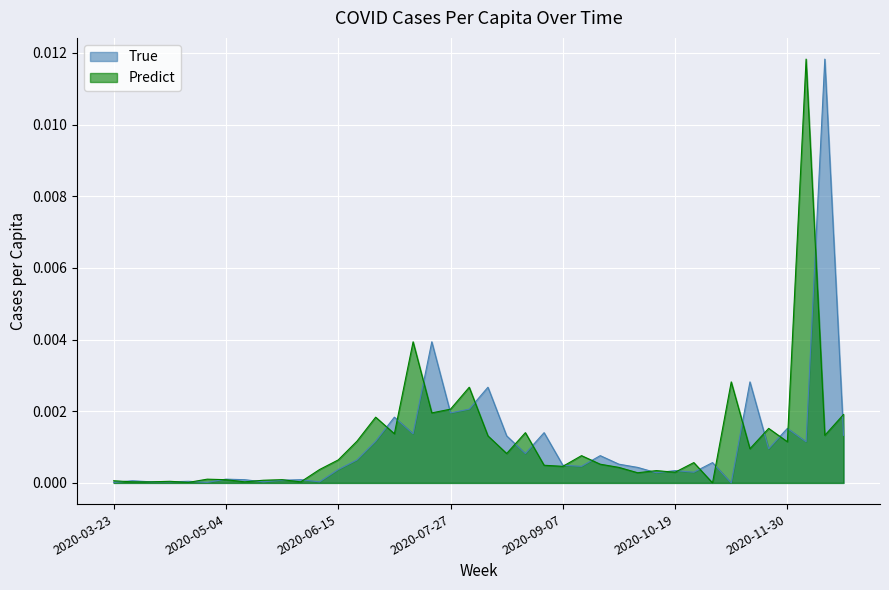

Which series has the widest spread of values?

cases_pcap